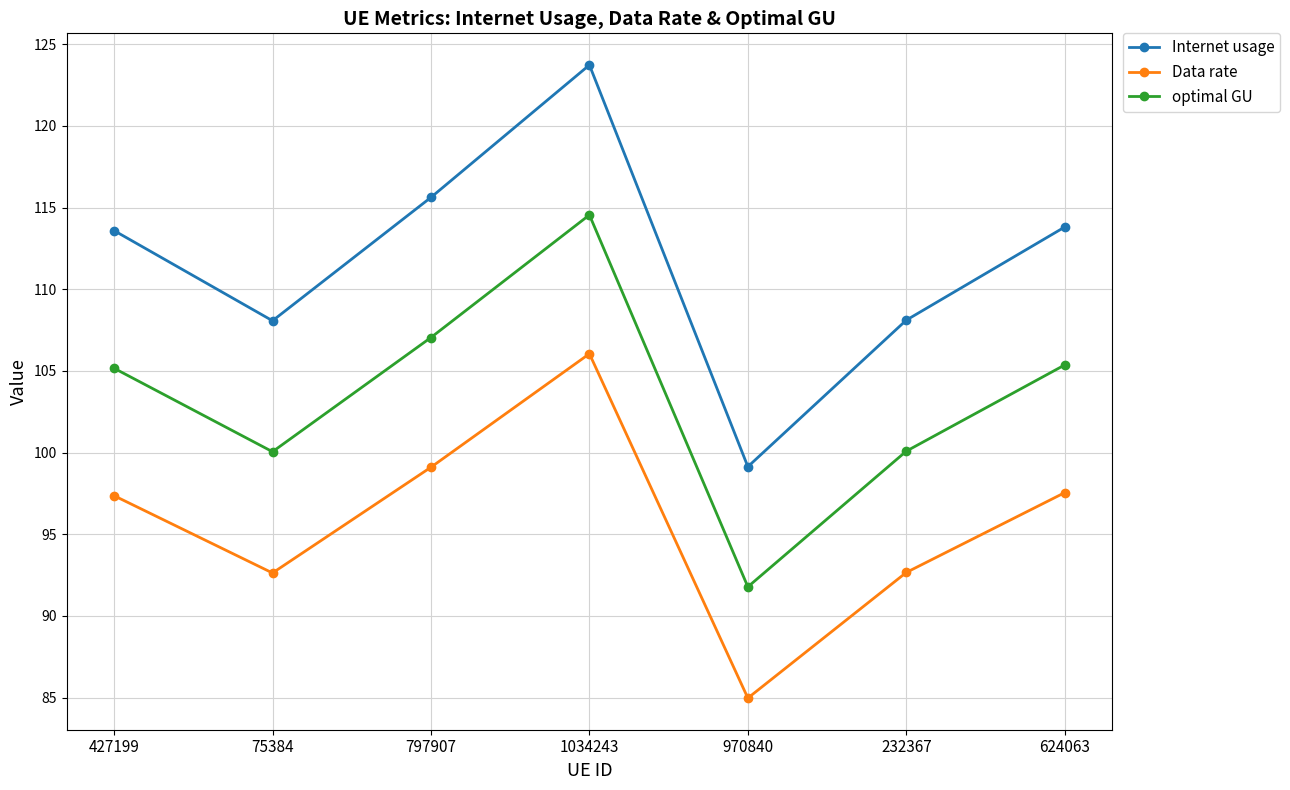

Does the chart have visible grid lines?

Yes